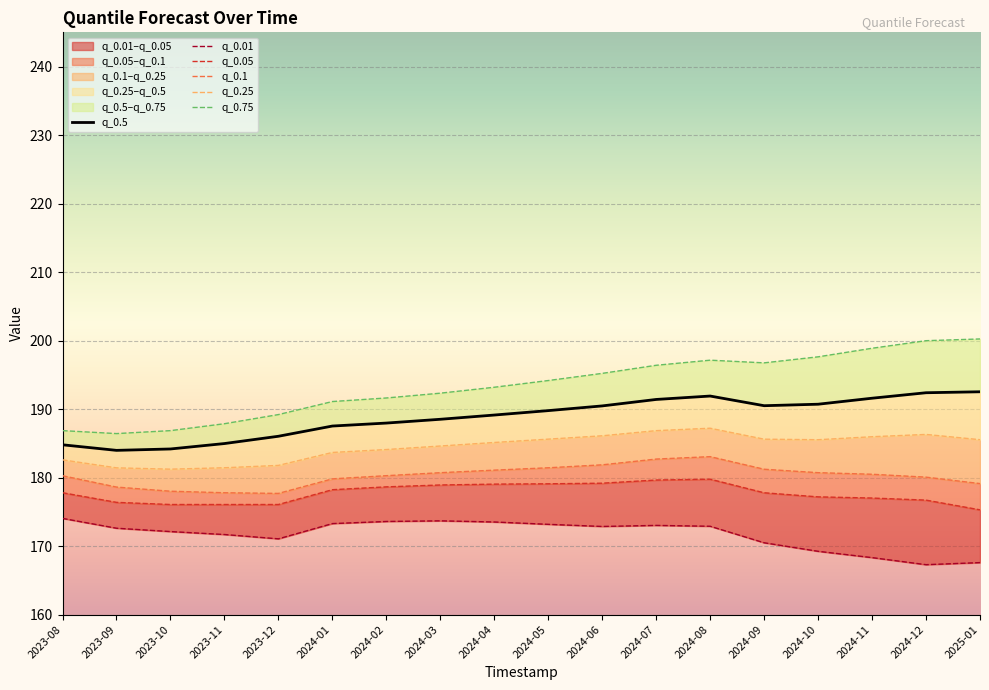

What is the label of the 18th point from the right?

2023-08